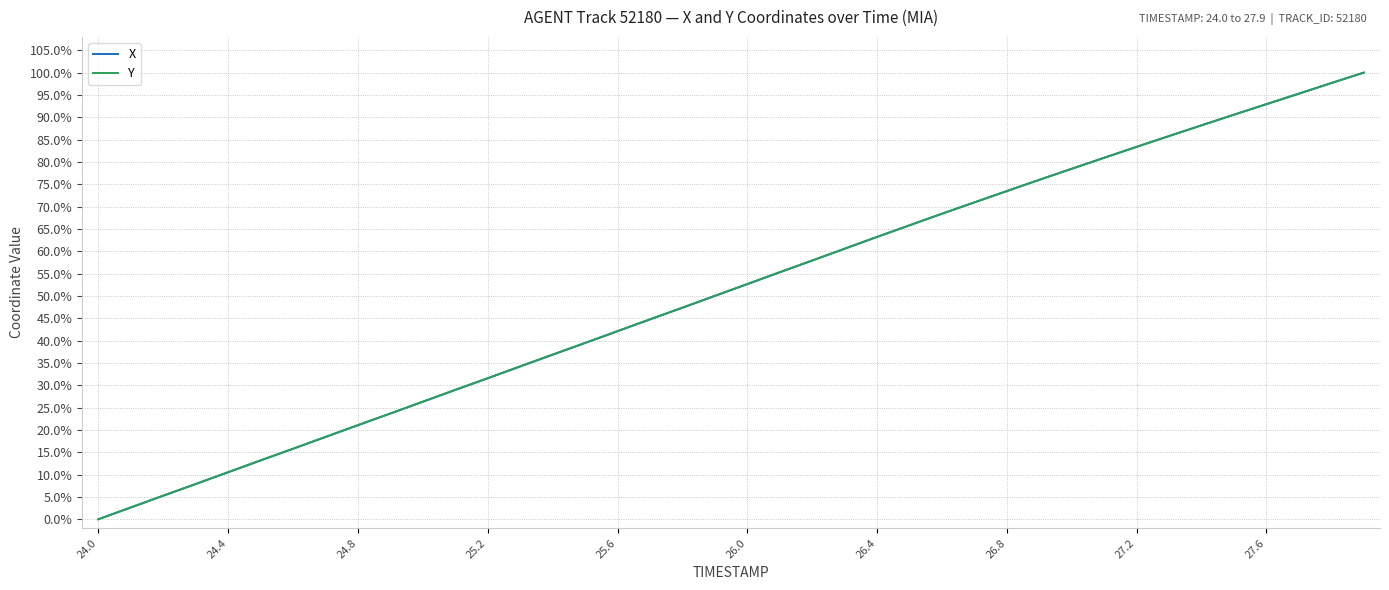

How many intersections are there between Y and X?

6